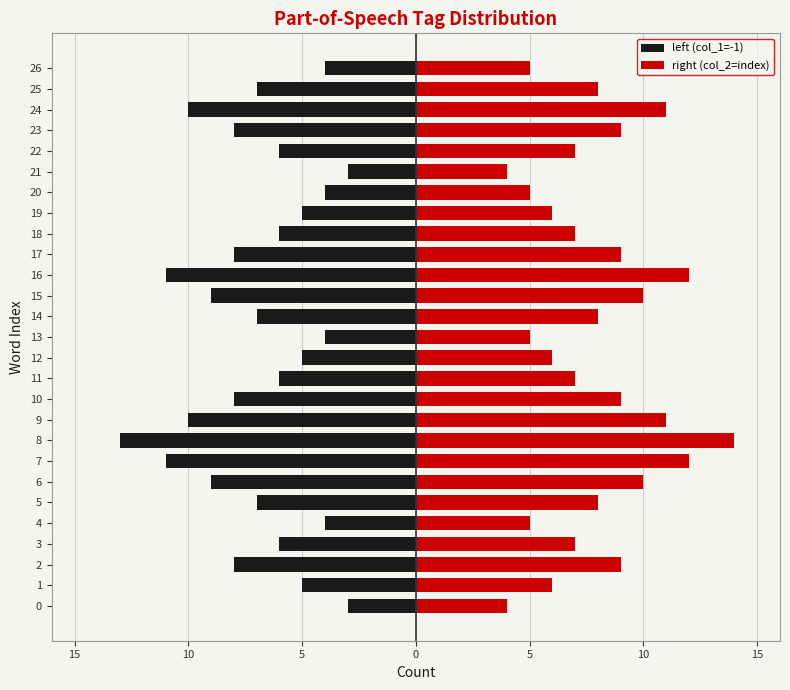

True or false: left (col_1=-1) has a value of -3 at 3.

False